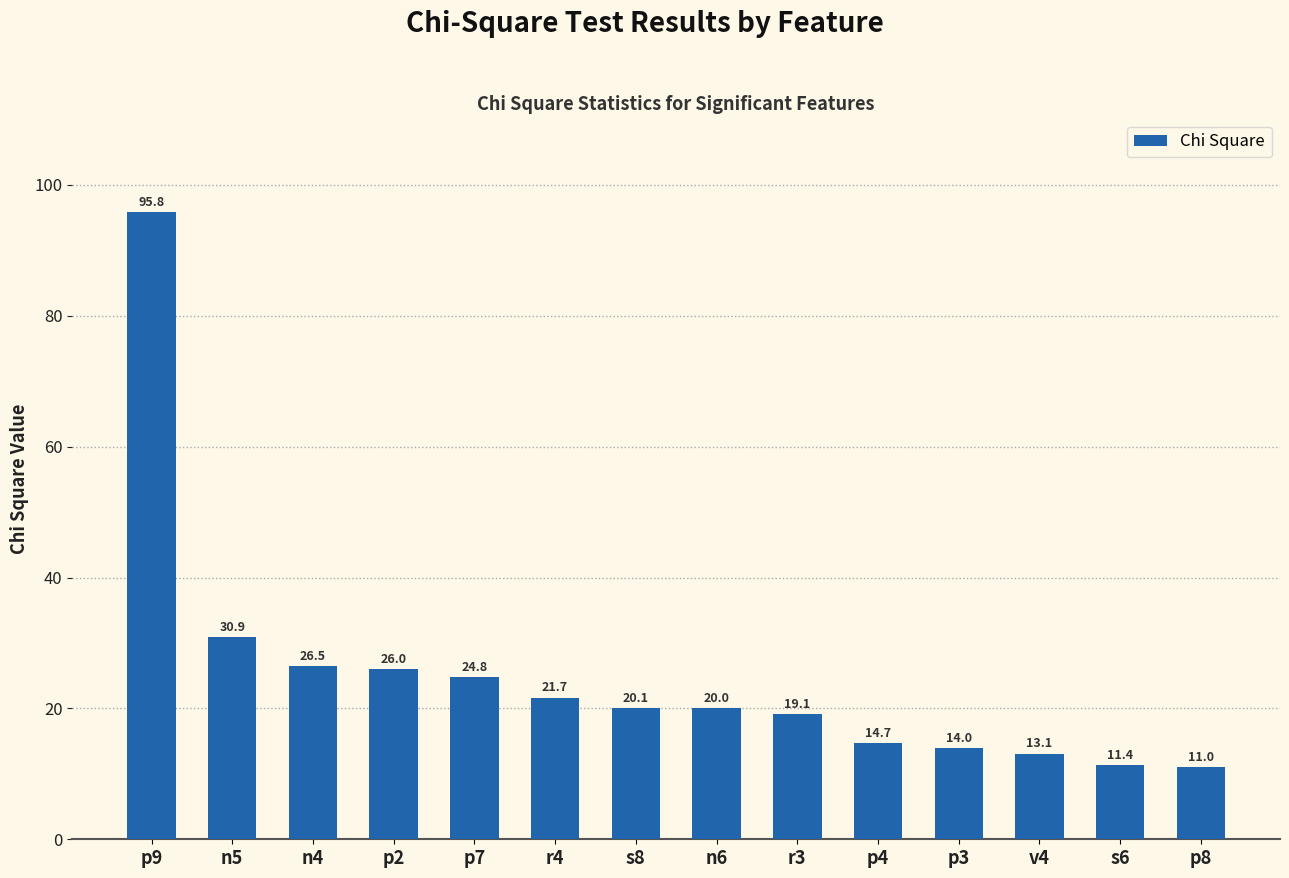

What is the average value?

24.9